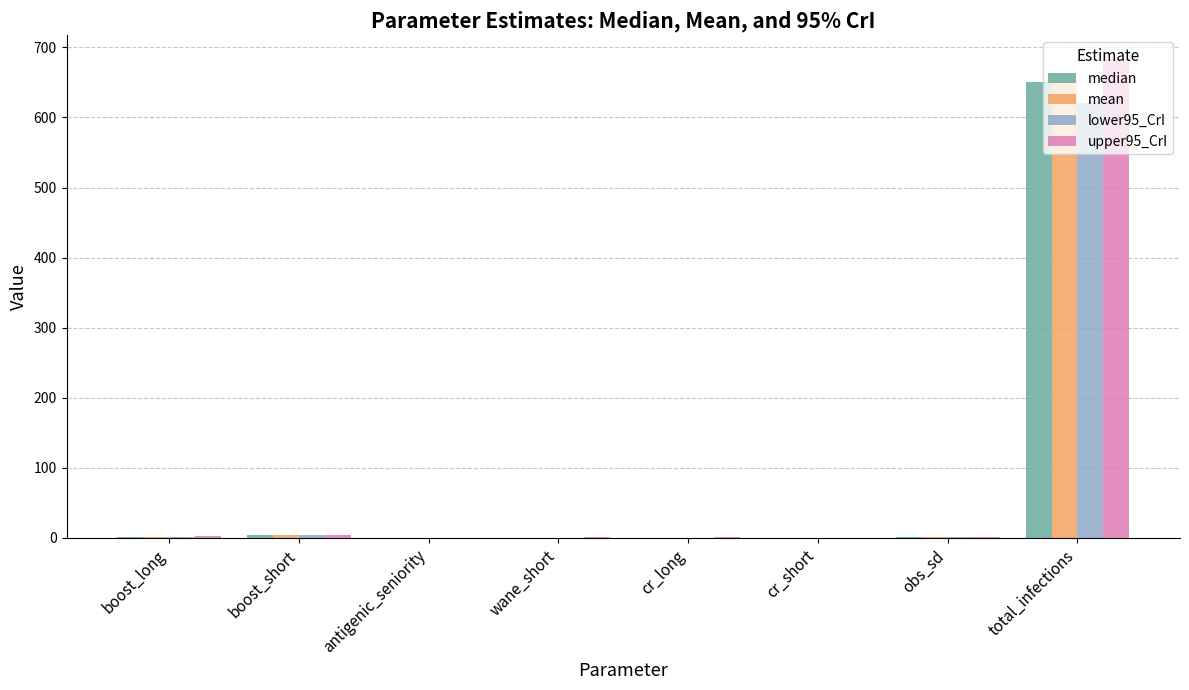

What is the highest value of the lower95_CrI series?

620.0